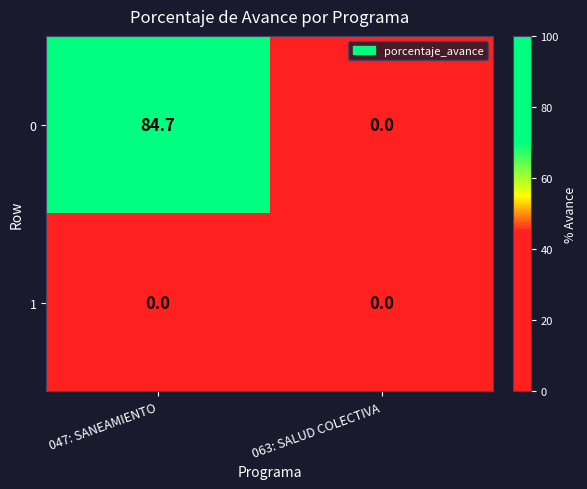

Reading right to left, transcribe all the data shown in this chart.

0: 063: SALUD COLECTIVA=0.0	047: SANEAMIENTO=84.7
1: 063: SALUD COLECTIVA=0.0	047: SANEAMIENTO=0.0